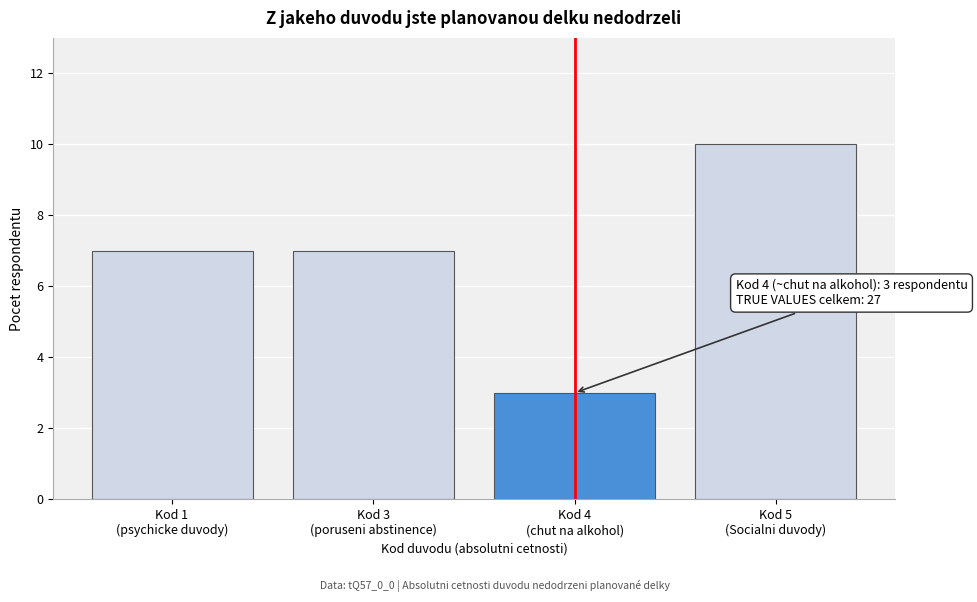

Reading left to right, what are all the values shown in this chart?

7	7	3	10